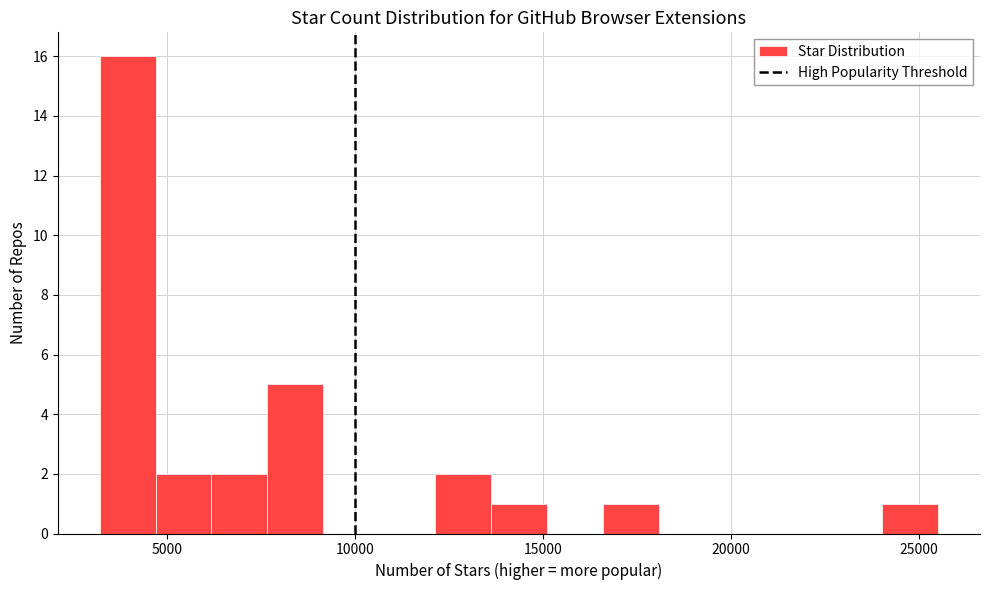

Read against the x-axis, roughly where is the centre of the tallest bar?

4000